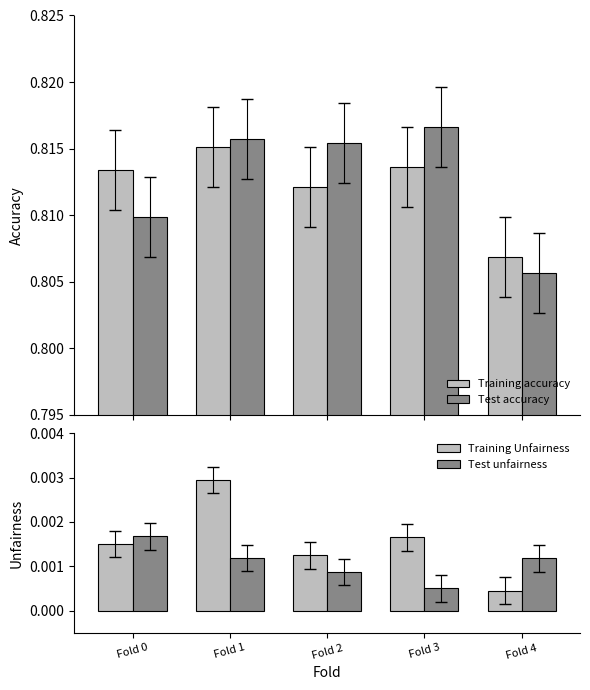

What is the minimum value for Training accuracy?

0.8